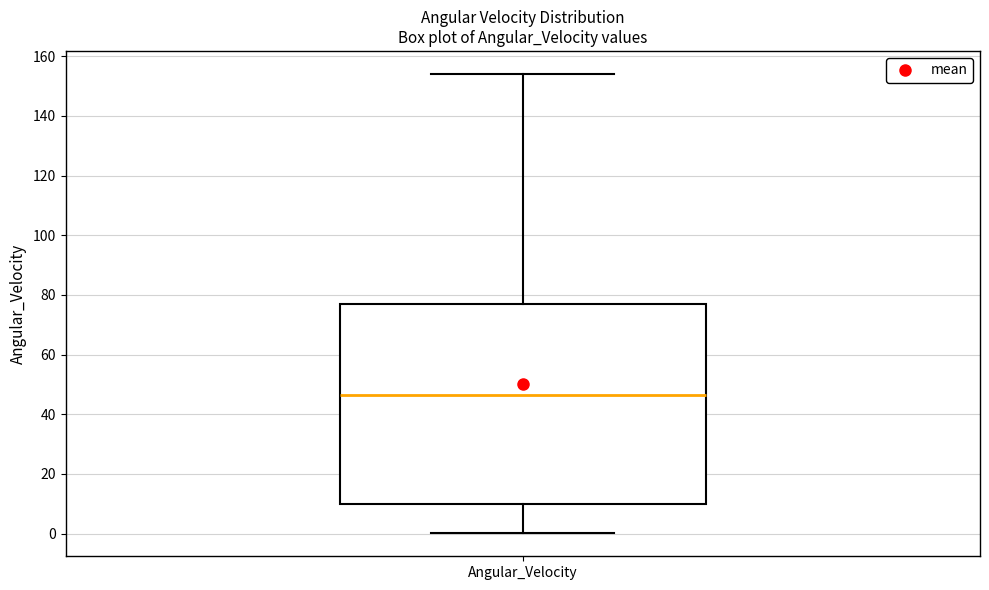

Transcribe this box plot: give where the median line is, the range the box spans, and where the two whiskers end, as read against the y-axis. The values are not printed on the chart, so give them approximately, as read against the axis.

median 46, box 10 to 76, whiskers 0 to 154